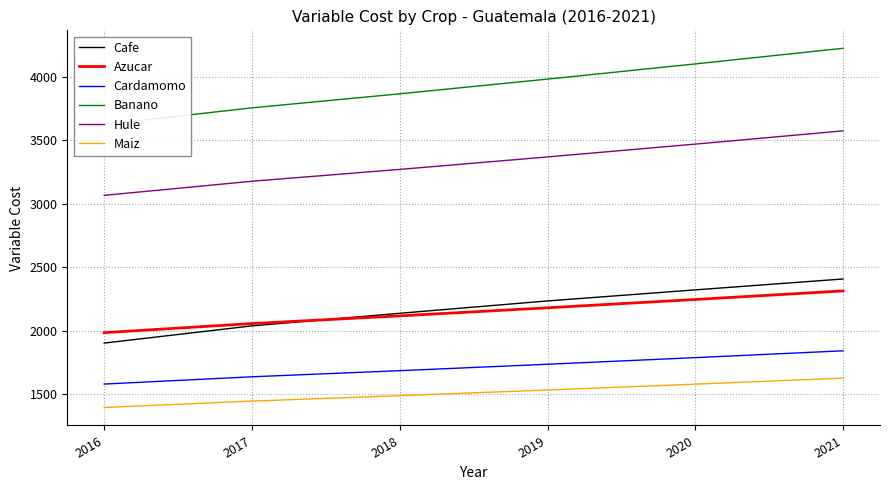

Rank the series at 2019 from lowest to highest value.

Maiz, Cardamomo, Azucar, Cafe, Hule, Banano